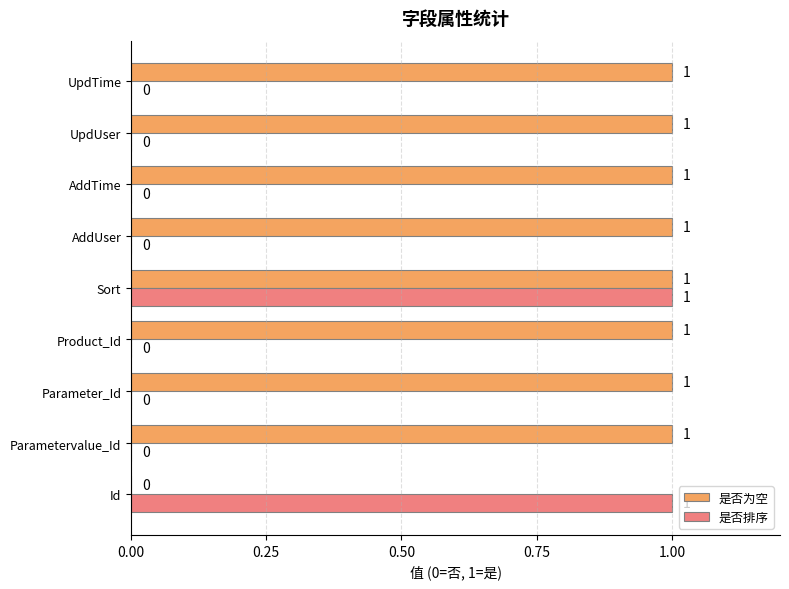

At which category is the sum across all series the highest?

Sort